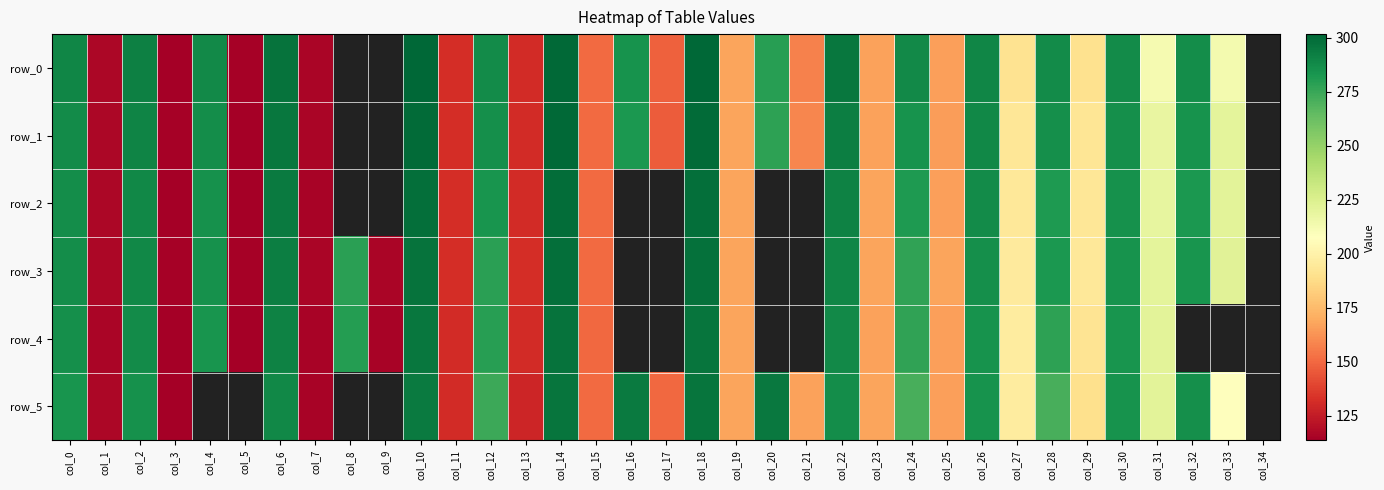

What is the sum of the row_4 values at col_22 and col_14?

584.6